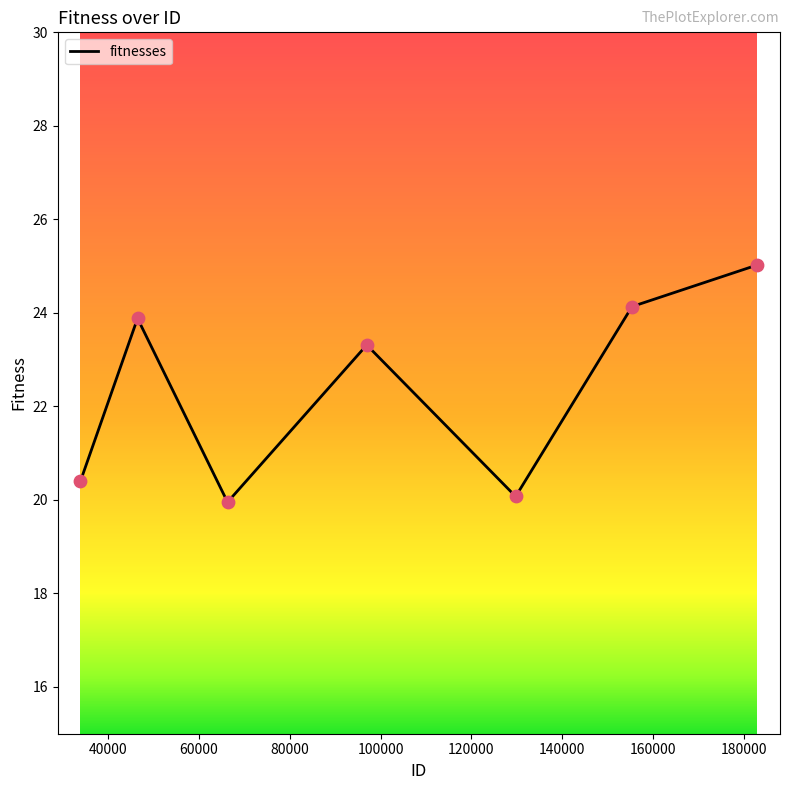

What is the sum of all values?

156.8